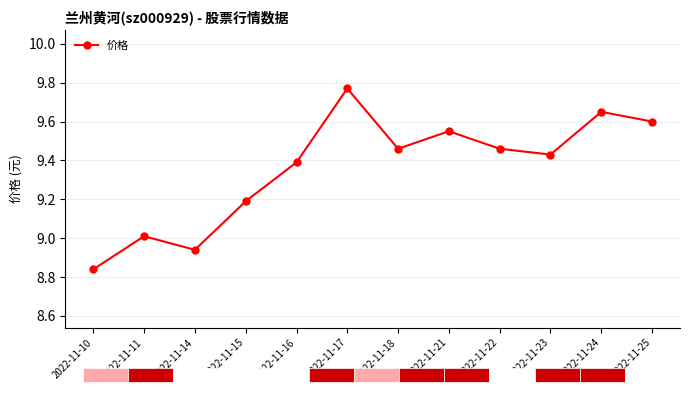

Is it true that the value at 2022-11-11 is 11.9?

False